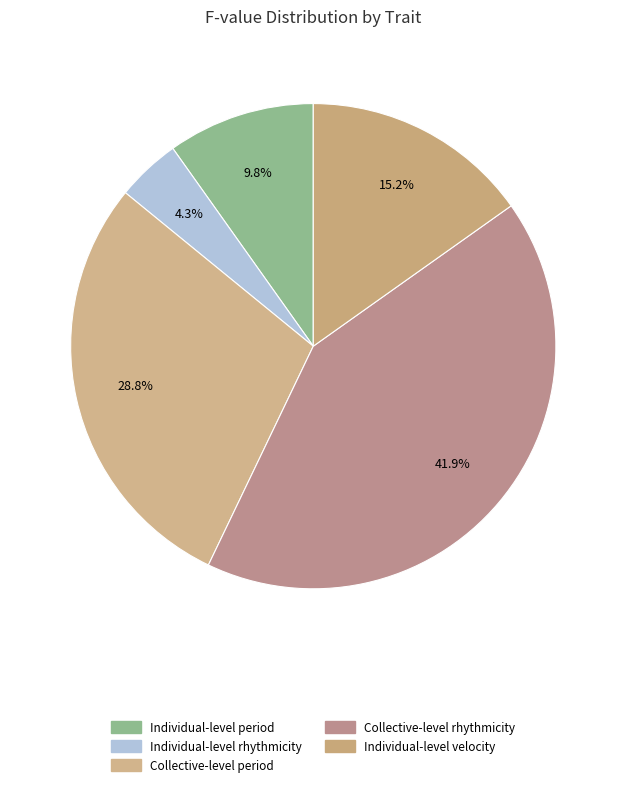

Is it true that Collective-level rhythmicity is 50% of the pie?

False